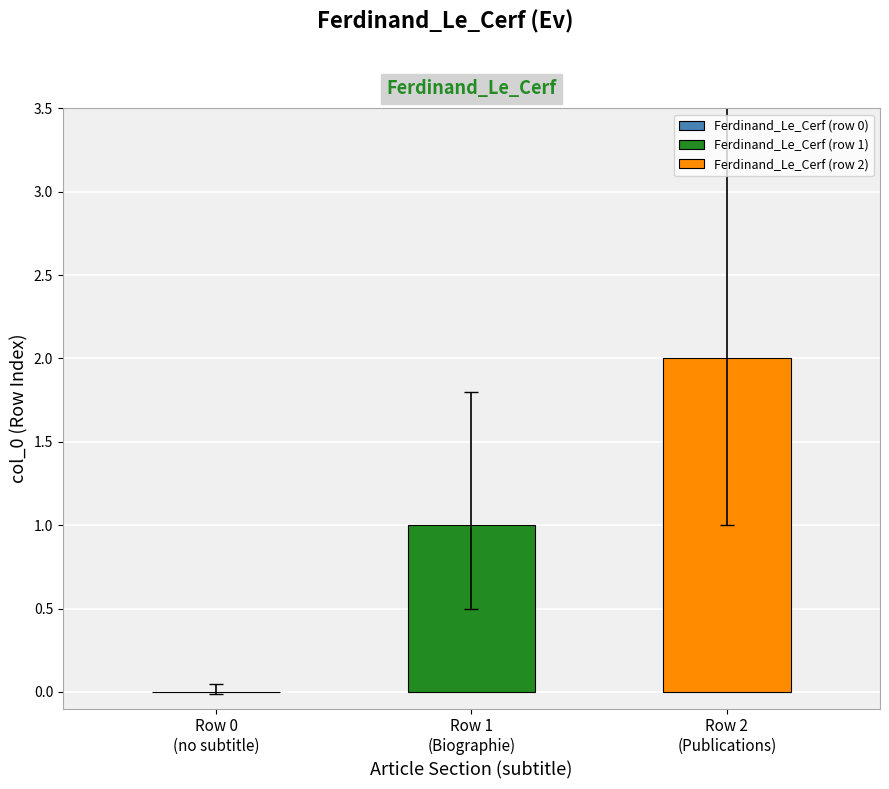

Which series has the widest spread of values?

Ferdinand_Le_Cerf (row 1)